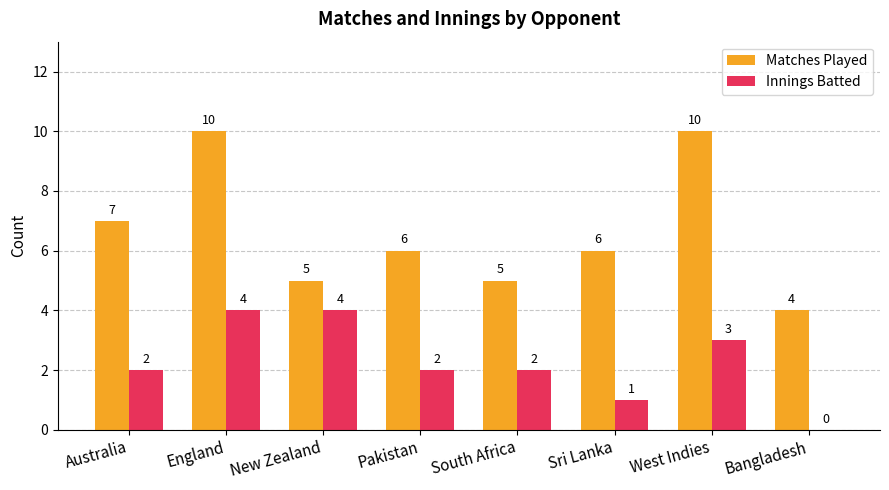

Count the number of categories in the chart.

8